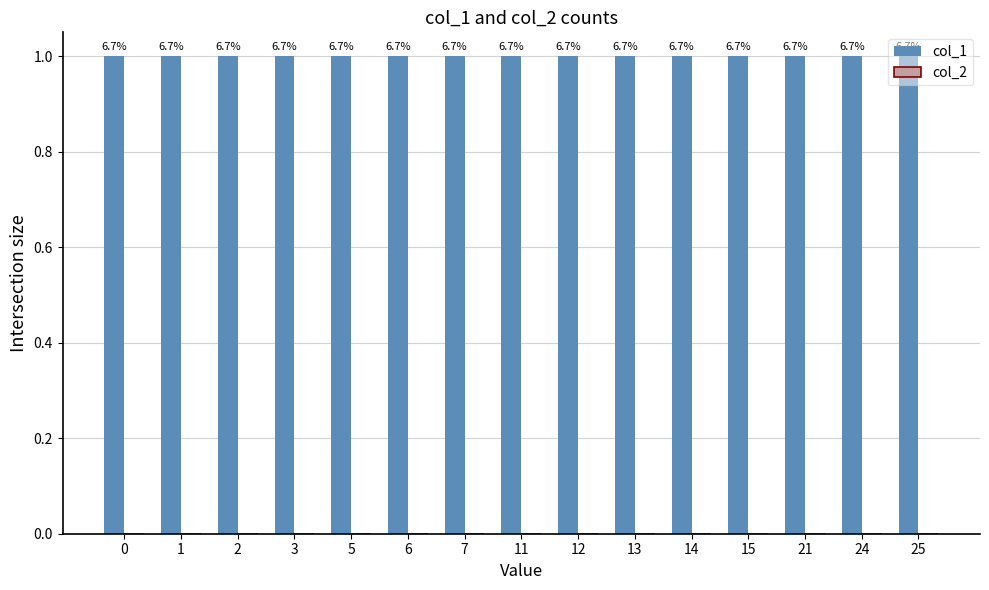

What are all the series names shown in the legend?

col_1, col_2